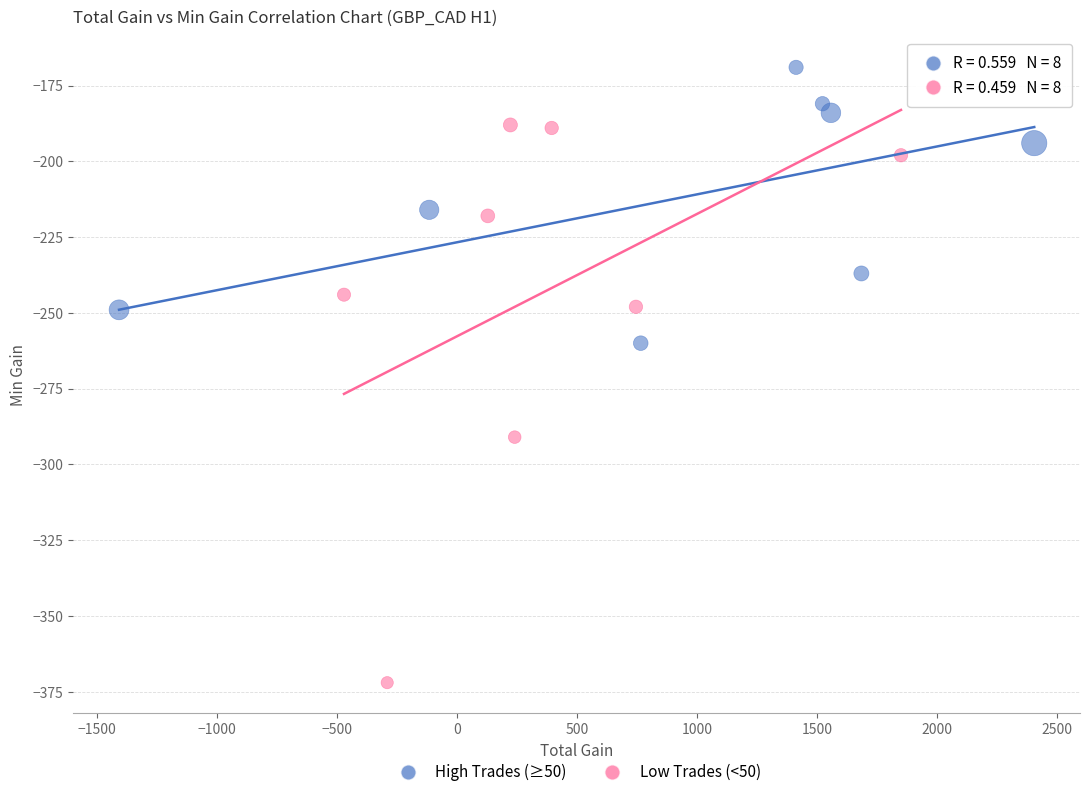

Which series contains the highest Y value?

High Trades (≥50)